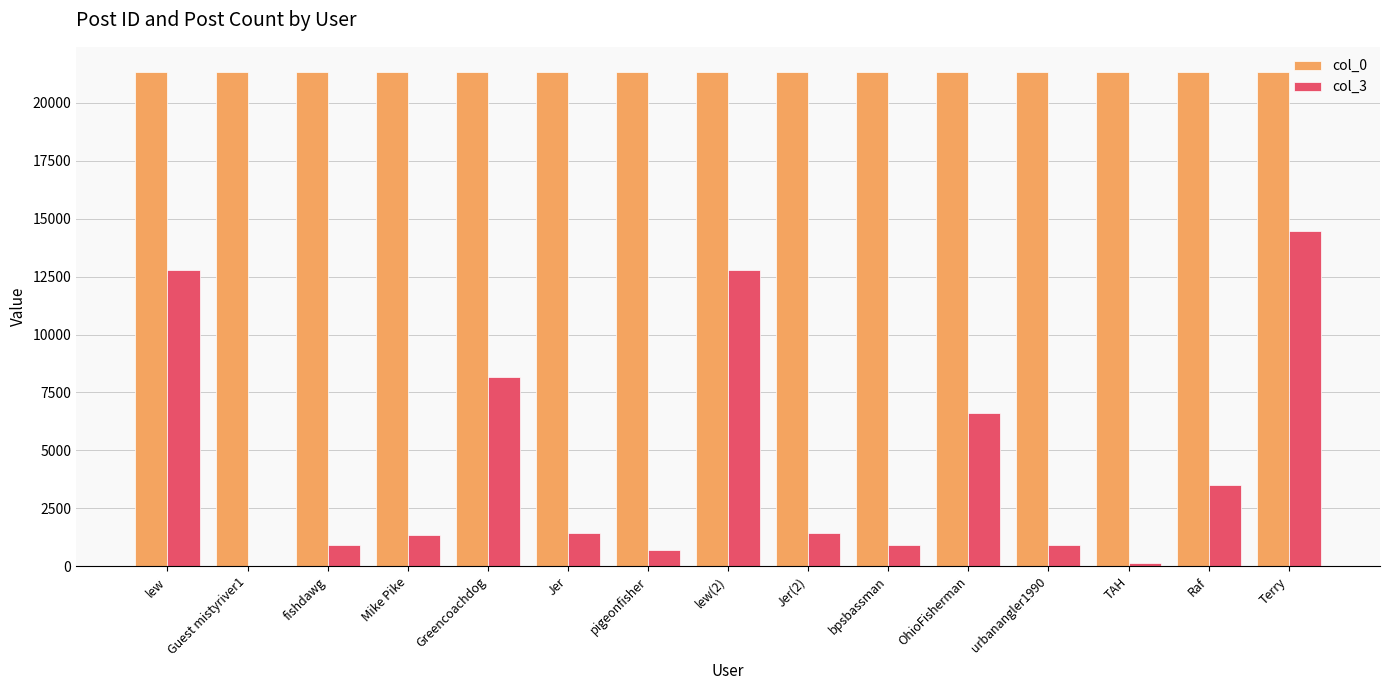

Which series has the largest total across all categories?

col_0